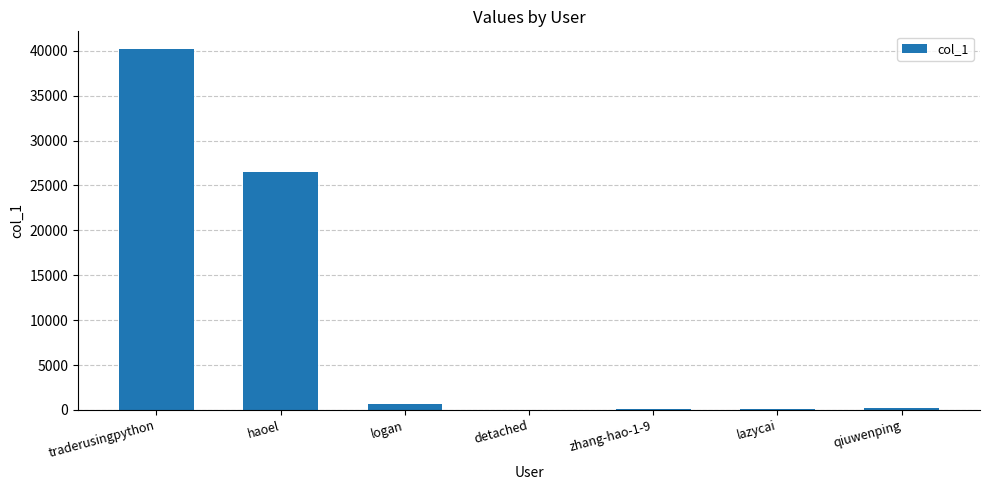

Where is the data nearest to the value 20099?

haoel